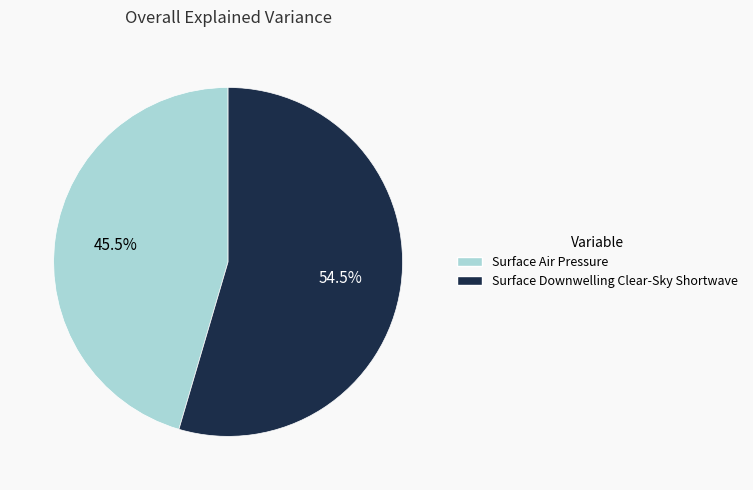

Which slice is the smallest?

Surface Air Pressure